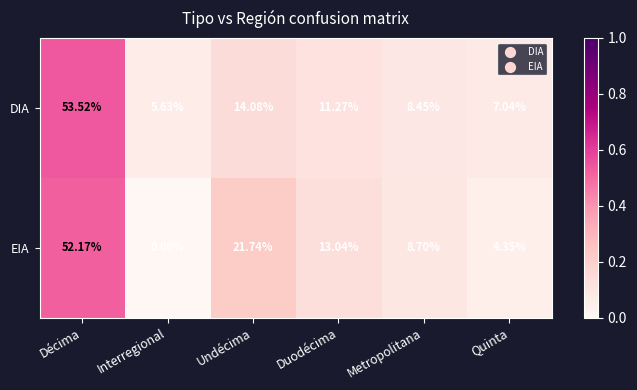

List the labels in order of DIA value, smallest first.

Interregional, Quinta, Metropolitana, Duodécima, Undécima, Décima